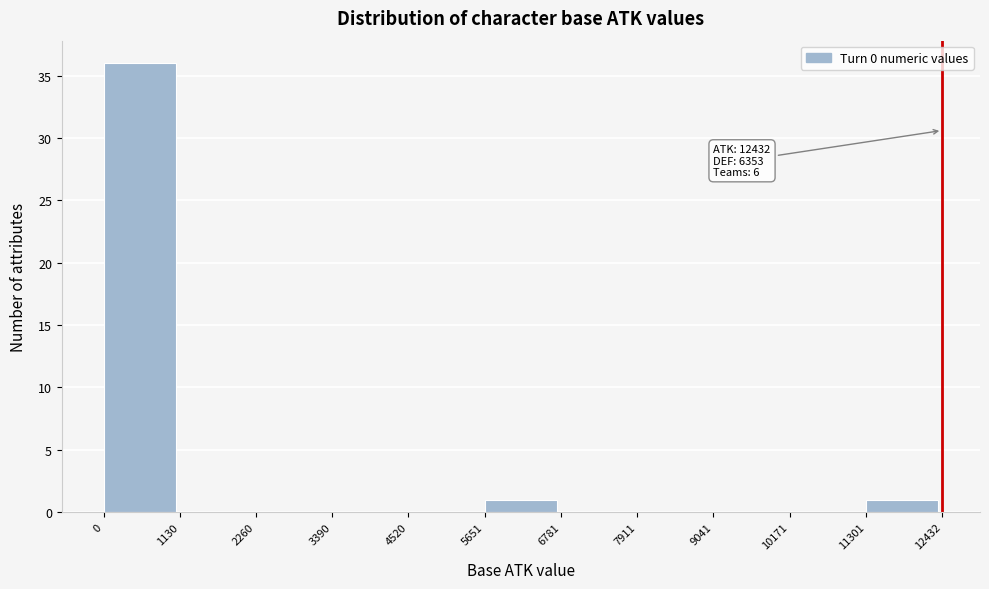

Which range on the x-axis has the tallest bar?

0 to 1130